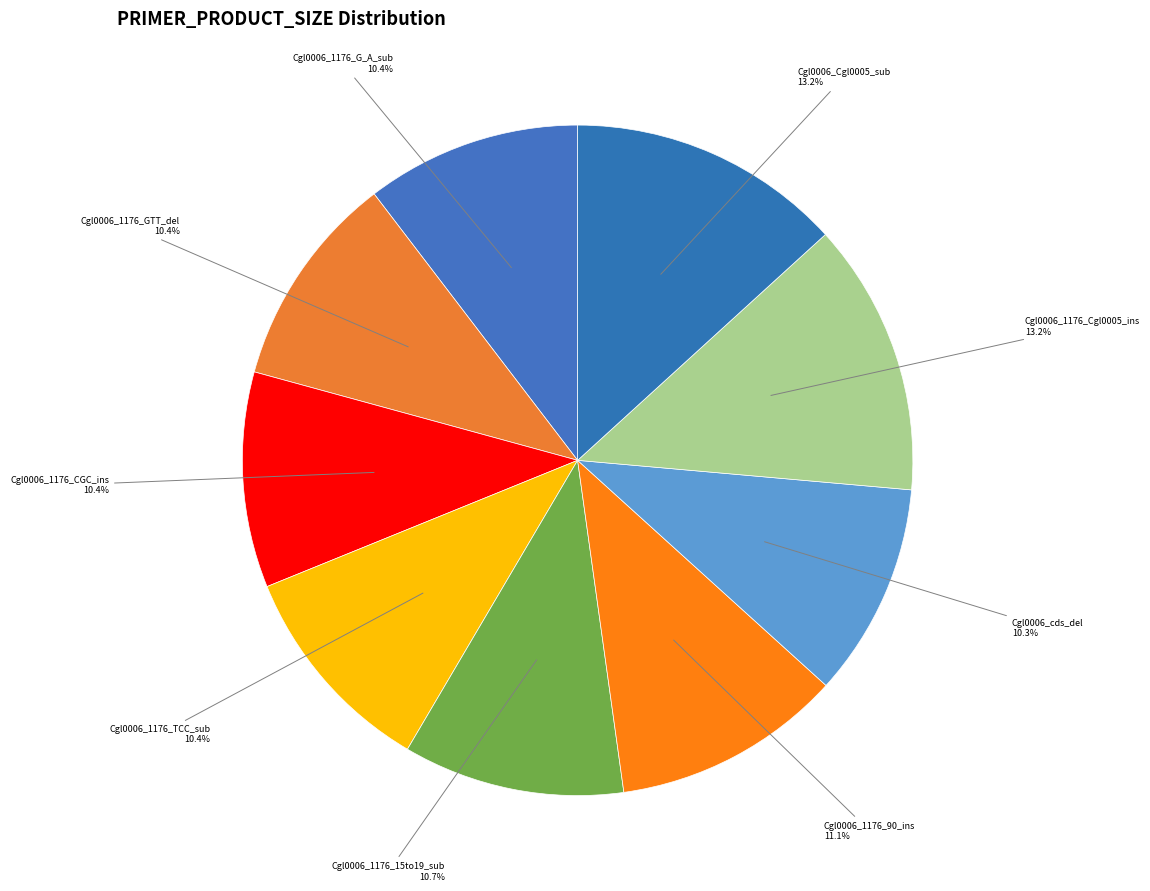

Count the number of slices in the pie.

9